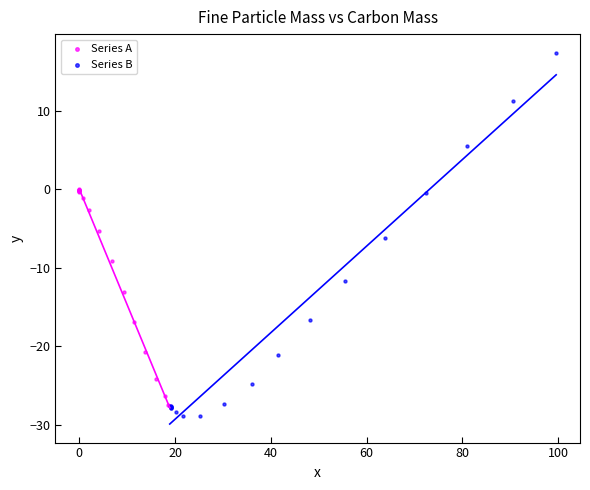

Which series reaches the maximum Y coordinate?

Series B